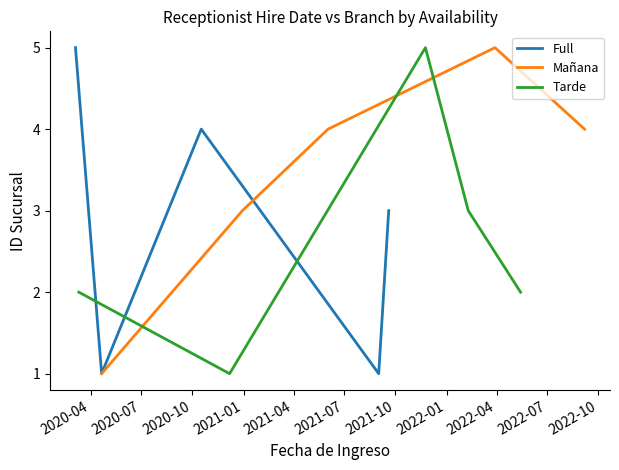

What is the maximum value for Full?

5